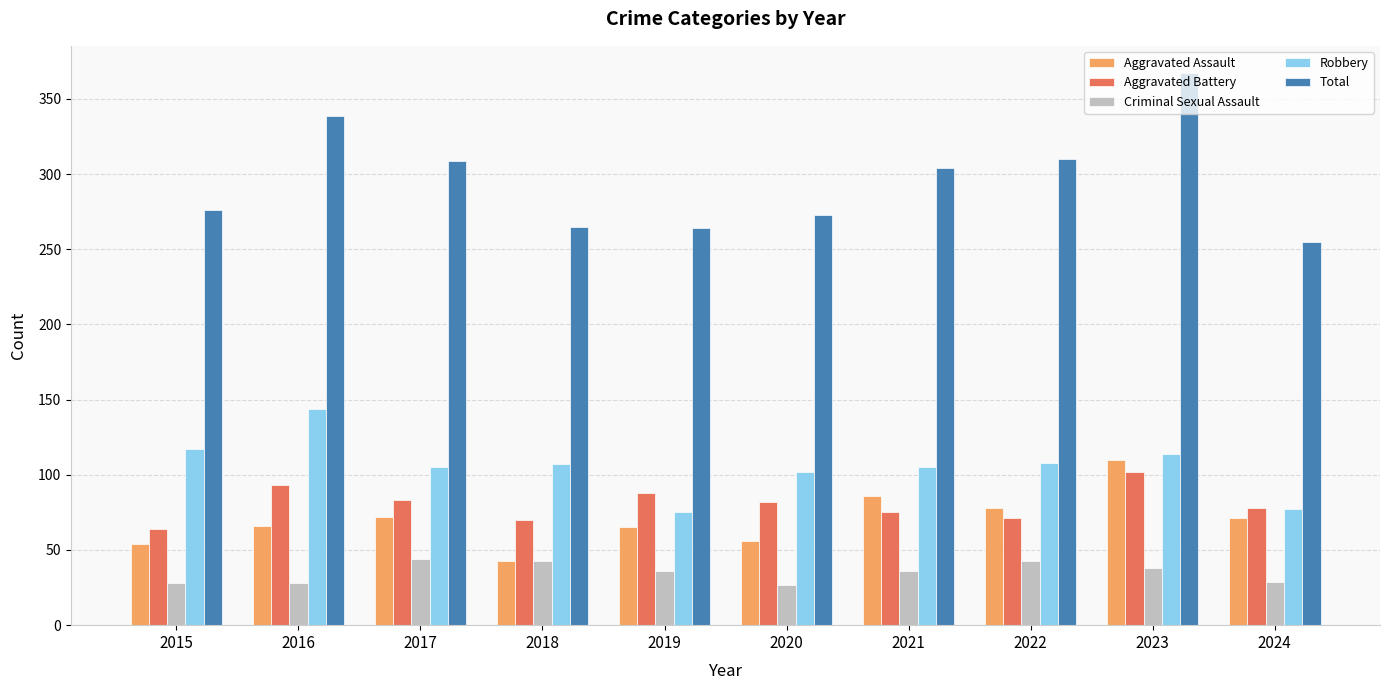

How many bars are there in each group?

5